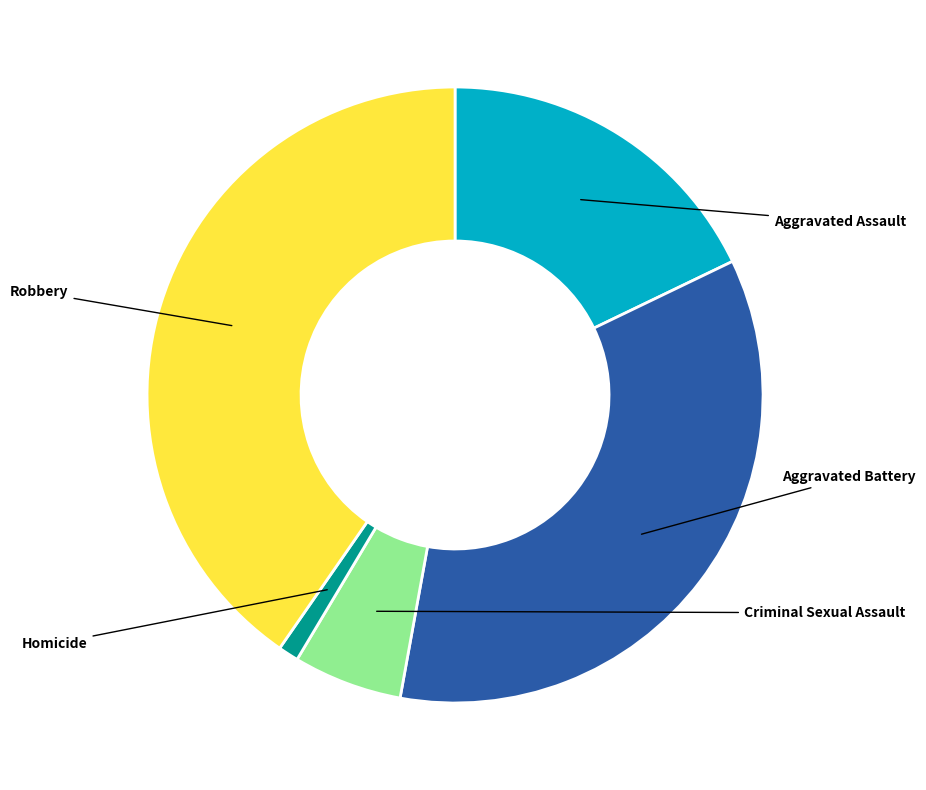

True or false: Homicide accounts for 11% of the total.

False